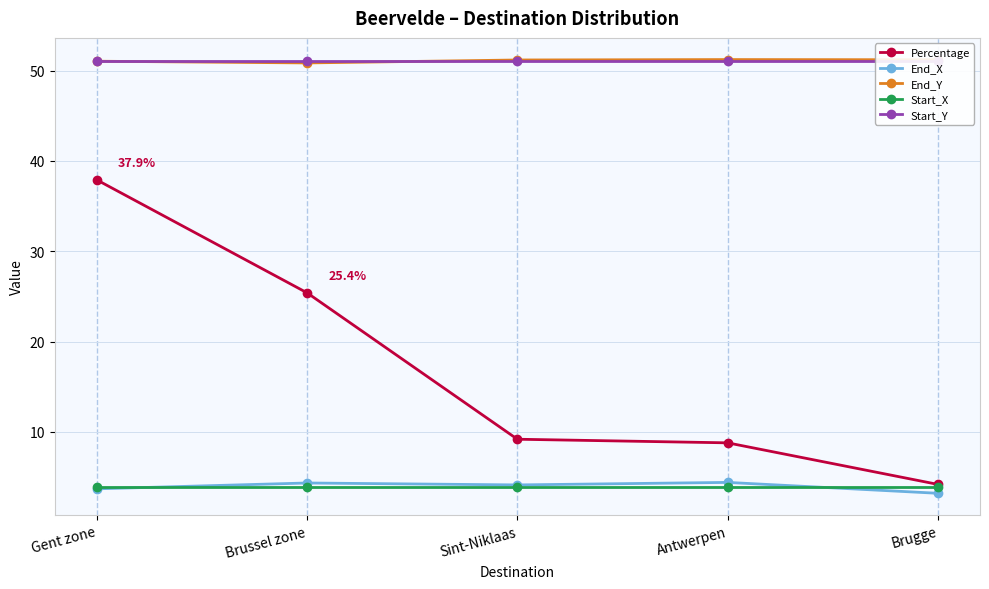

The Start_Y series shows 51.1 at Antwerpen. True or false?

True